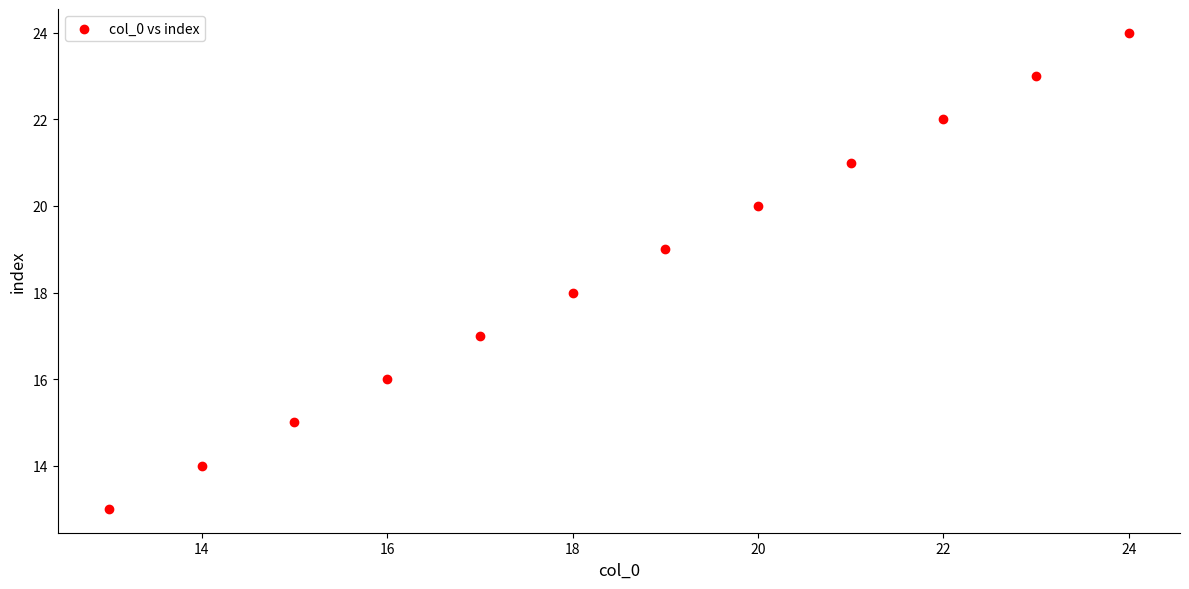

What is the range of X values (max minus min)?

11